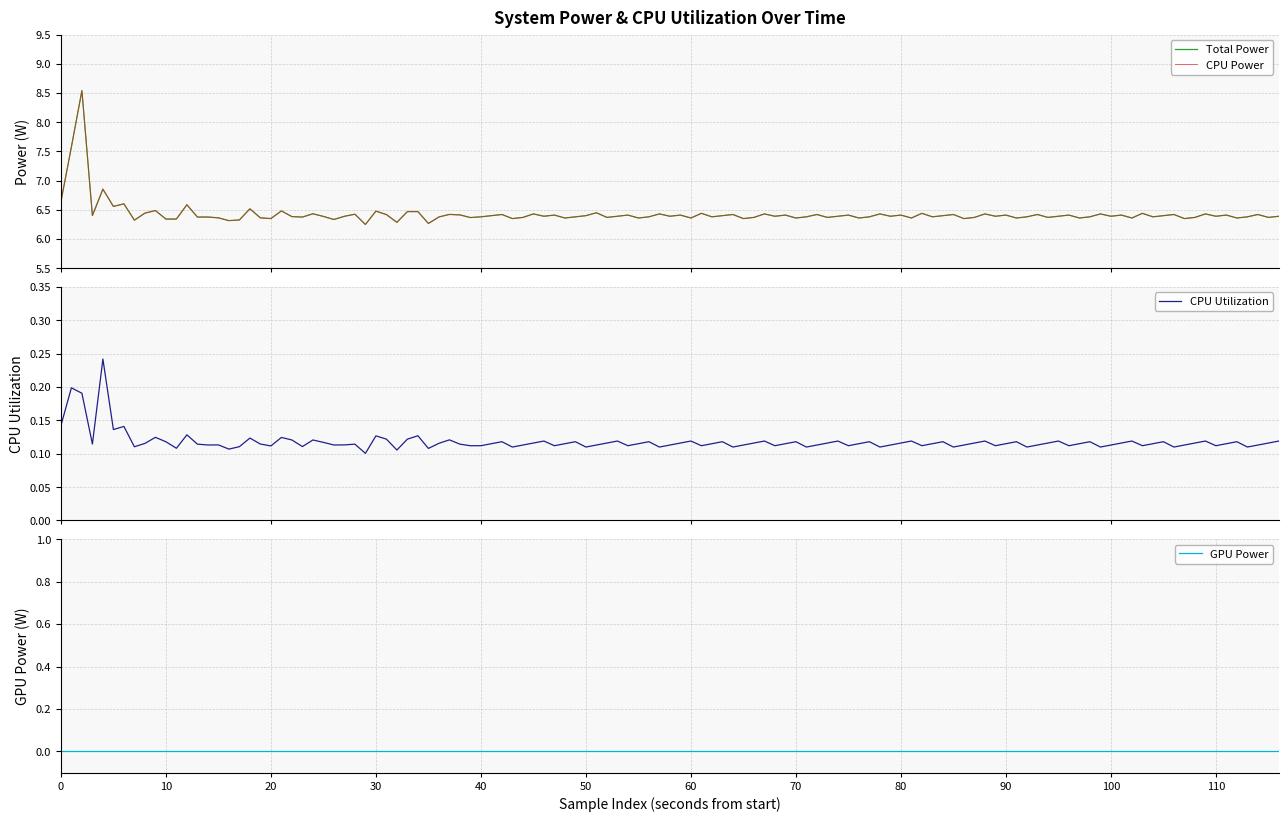

Which series changed the most between 01:11:27 and 01:11:43?

Total Power